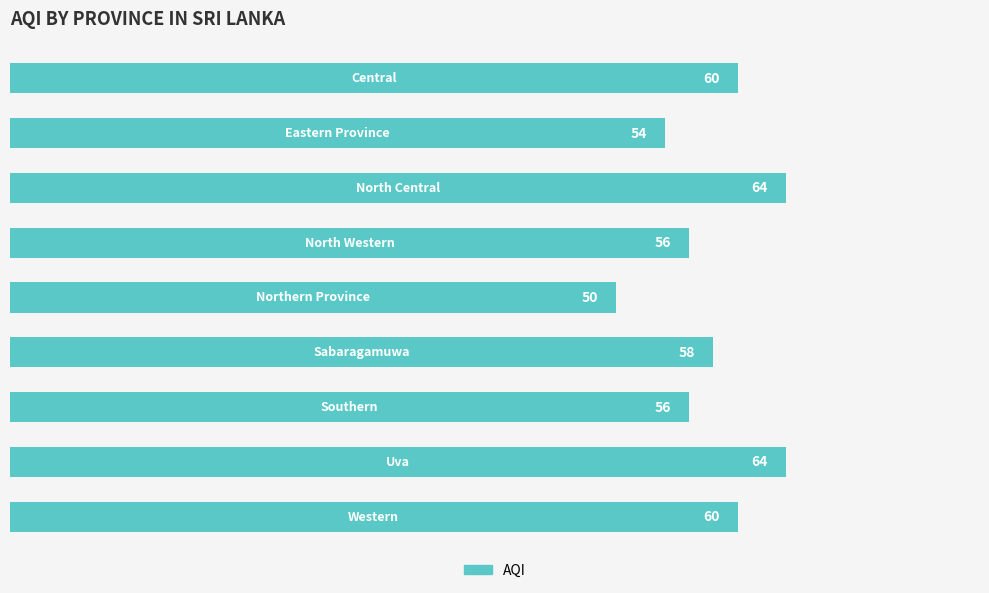

What is the greatest value displayed?

64